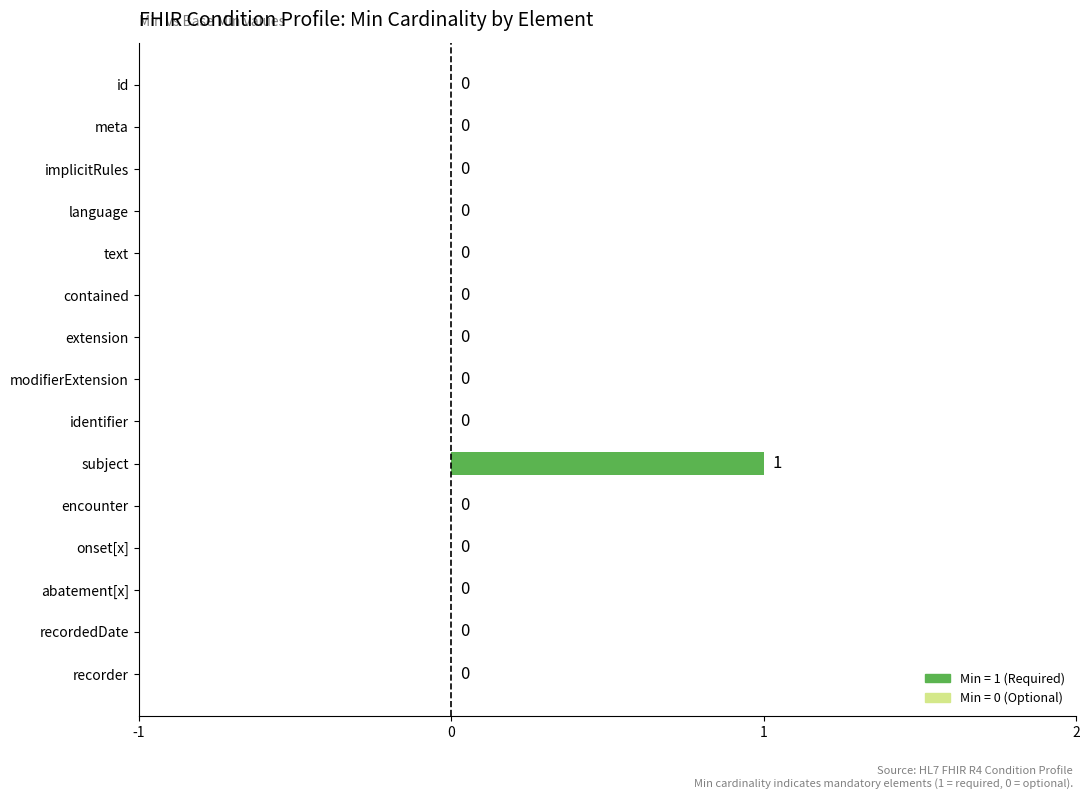

Which category has the highest value across all series?

subject